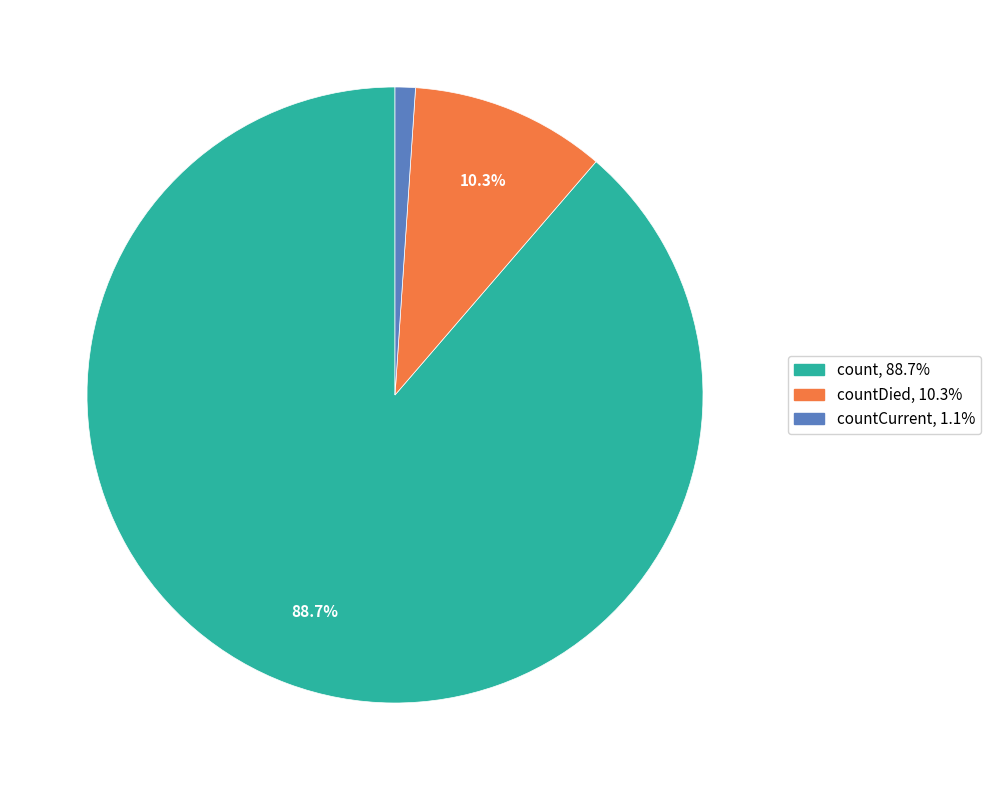

Is there any slice that represents more than half of the pie?

Yes